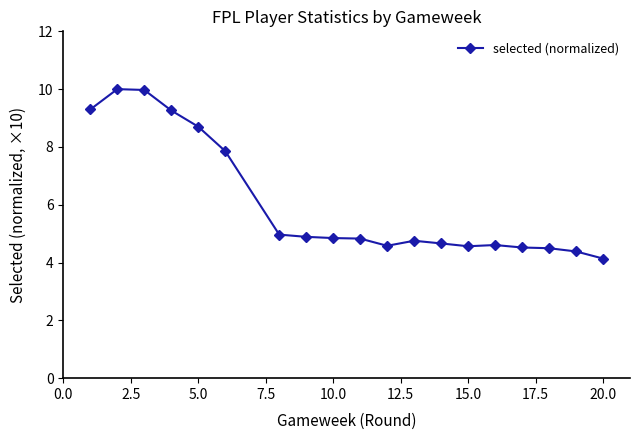

What is the difference between the maximum and minimum values?

5.9